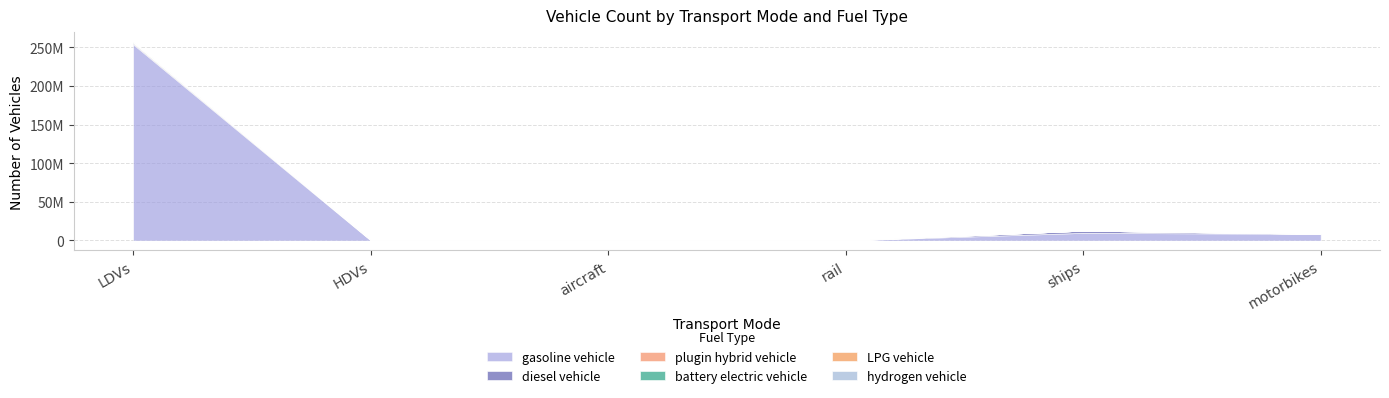

Reading left to right, what are all the values shown in this chart?

diesel vehicle: 1292884.0	786021.4	7149.1	624.1	2850434.9	0.0
gasoline vehicle: 253943824.0	97885.9	0.0	0.0	9854565.4	8596314.0
battery electric vehicle: 872916.0	300.0	0.0	1894.2	0.0	0.0
LPG vehicle: 93051.0	7255.1	0.0	0.0	0.0	0.0
hydrogen vehicle: 6446.0	126.7	0.0	0.0	0.0	0.0
plugin hybrid vehicle: 641434.0	0.0	0.0	0.0	0.0	0.0